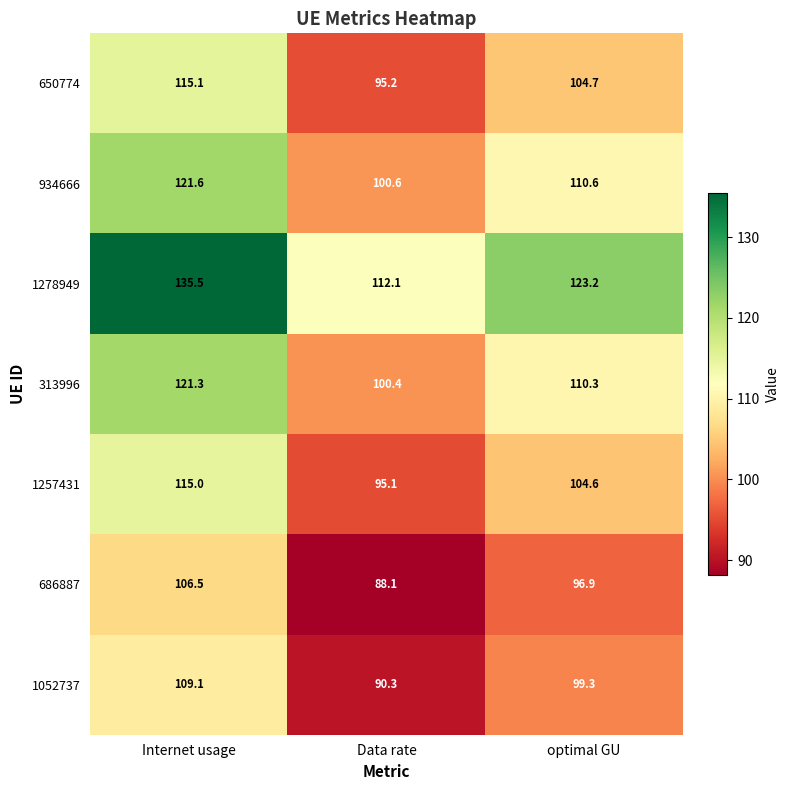

How many data points in 1052737 are above 99?

2